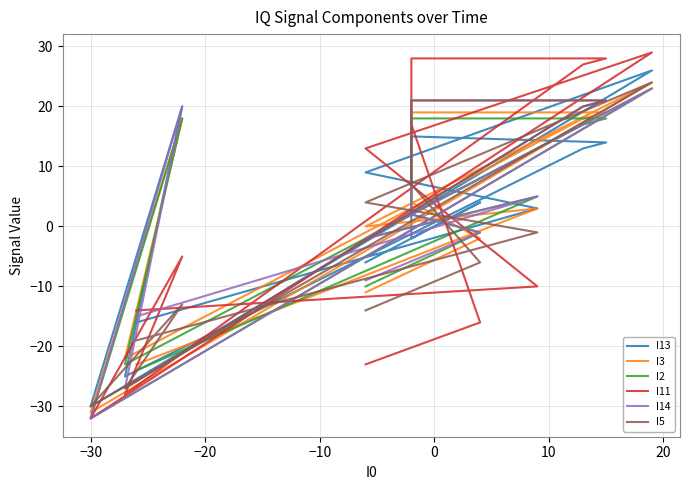

How many data points in I14 are less than 2?

18